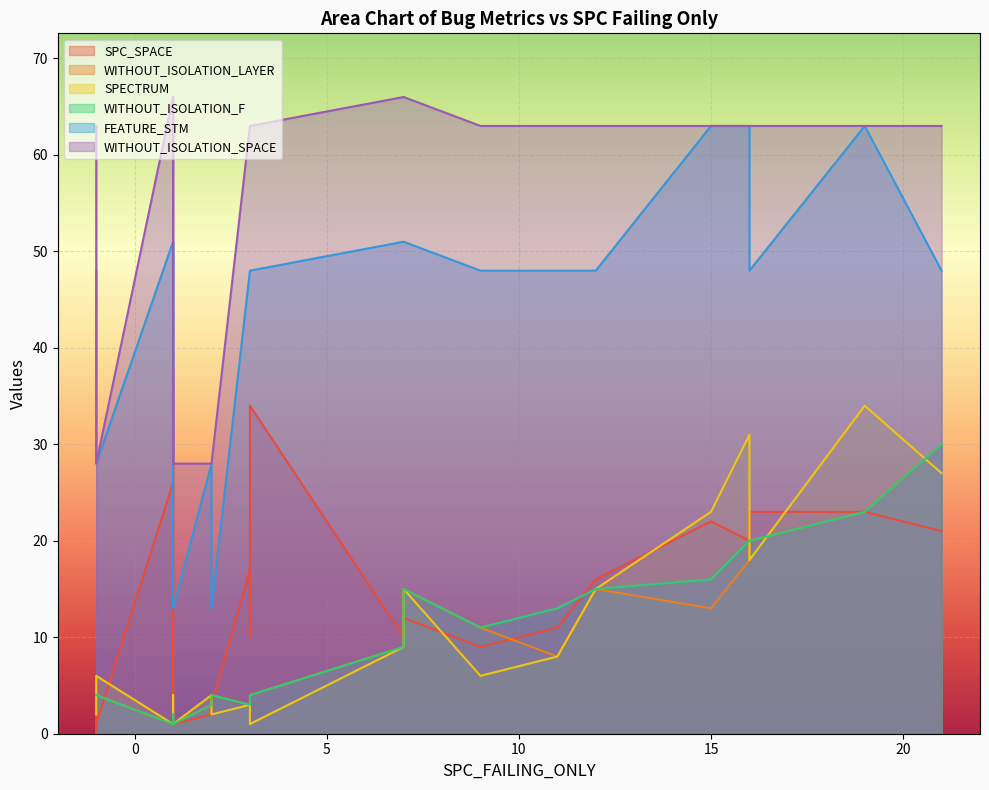

How many interior local peaks does the SPECTRUM series have?

6